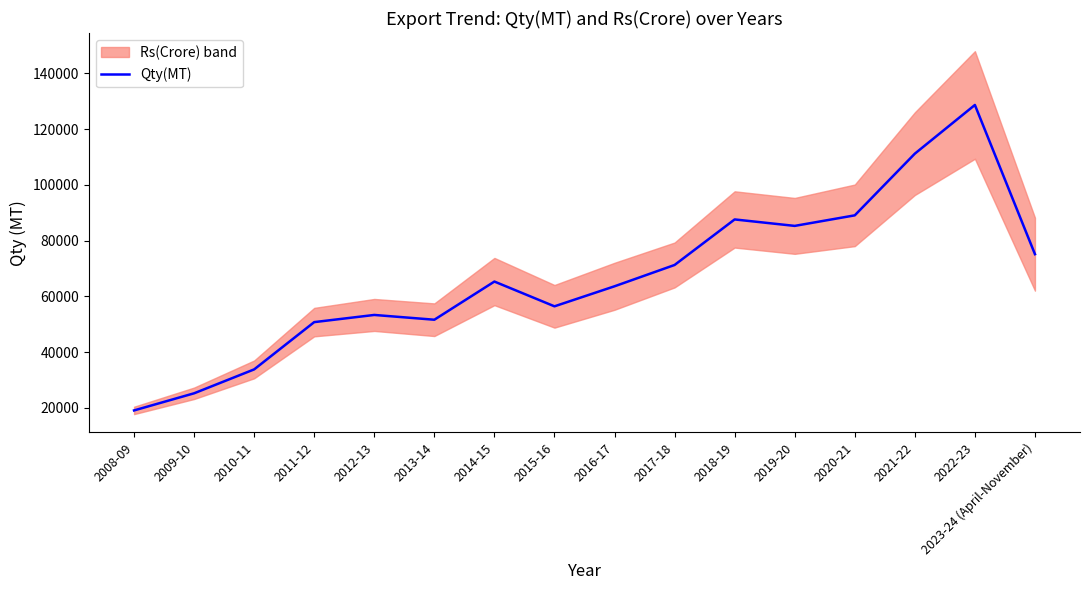

What is the change in value from 2019-20 to 2023-24 (April-November)?

-10144.5